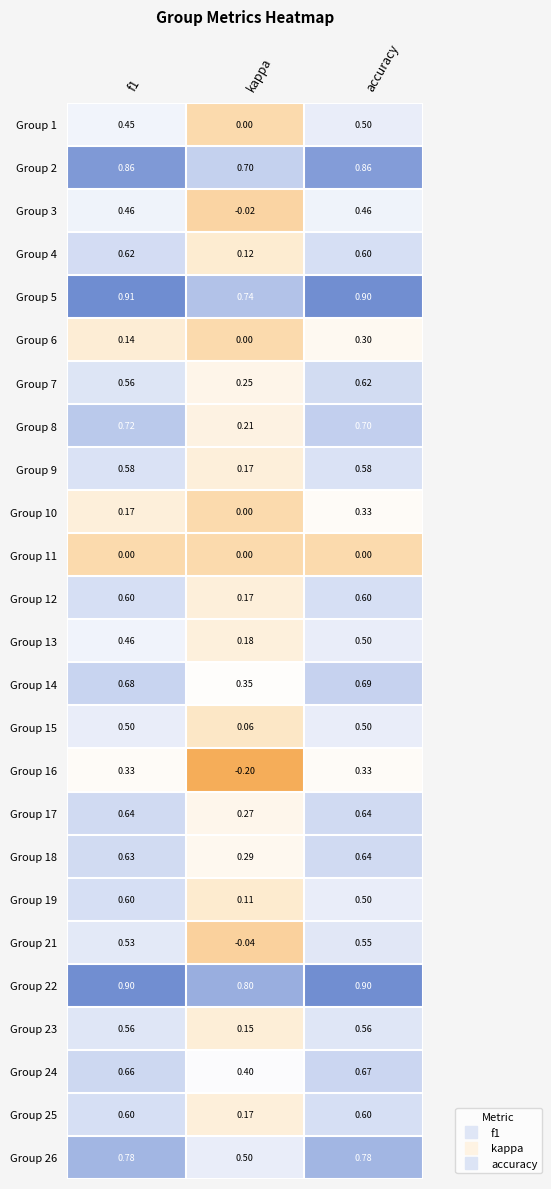

At how many categories does at least one series exceed 0?

3